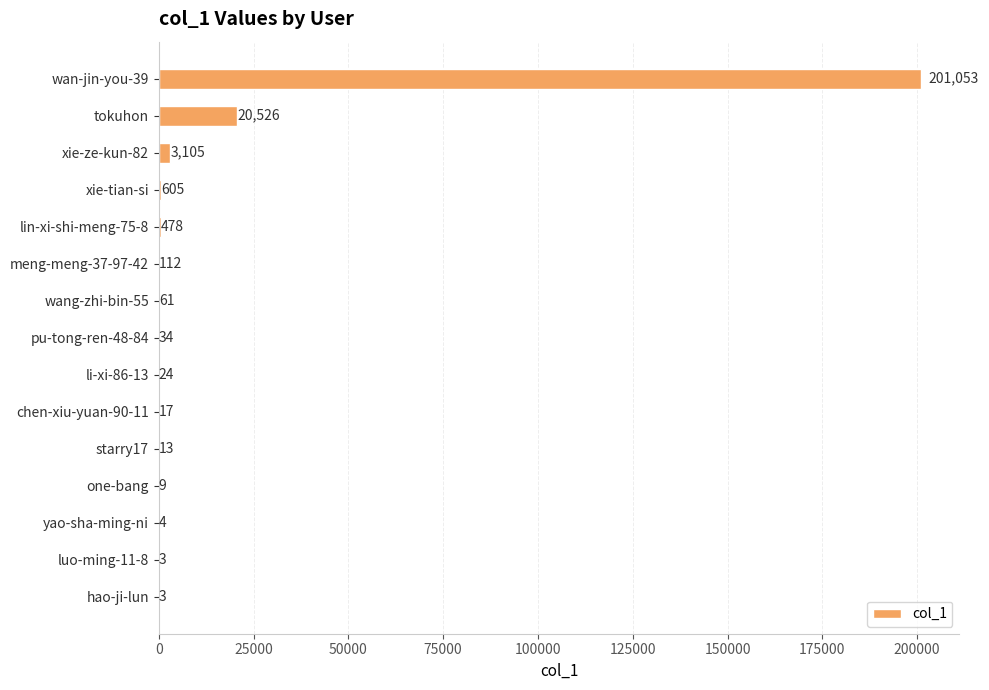

What is the maximum value shown in the chart?

201053